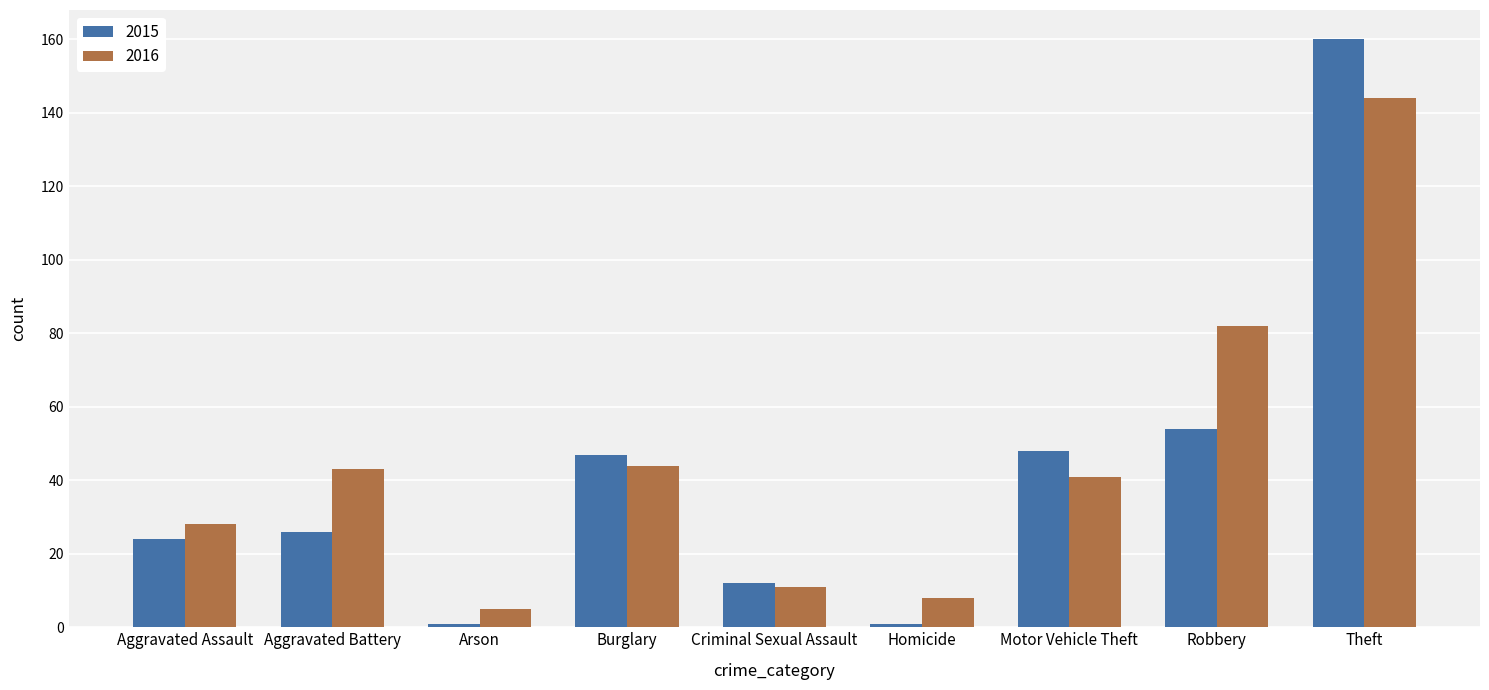

Count the number of data series in this chart.

2